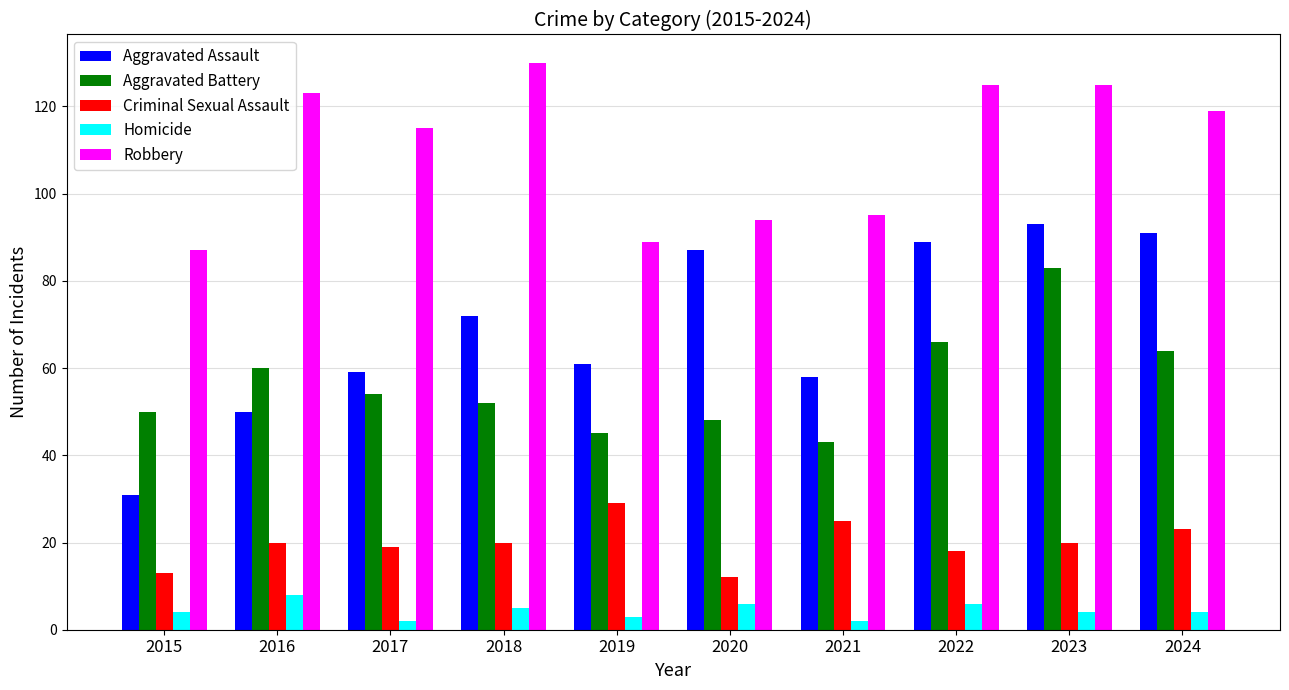

Is it true that Homicide equals 4 at 2023?

True